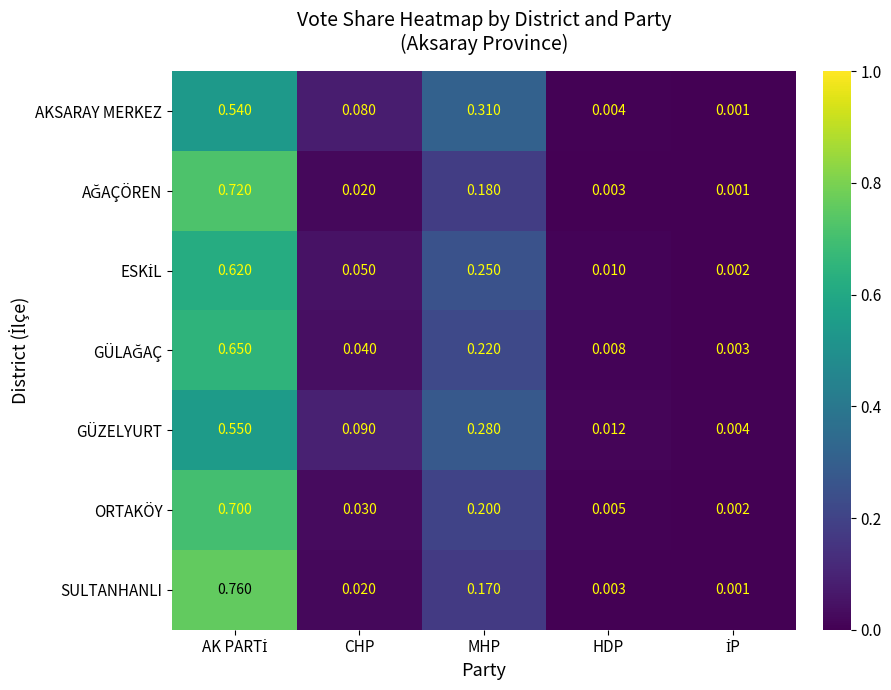

Which series has the largest range (max minus min)?

SULTANHANLI